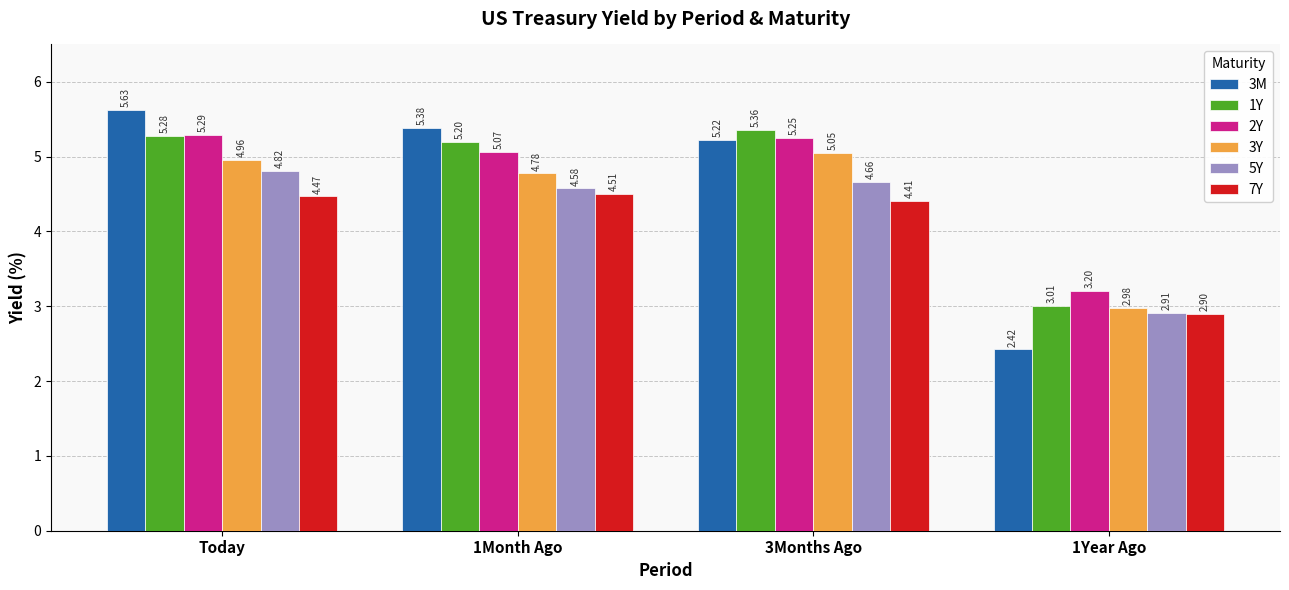

What is the sum of all 3Y values?

17.8